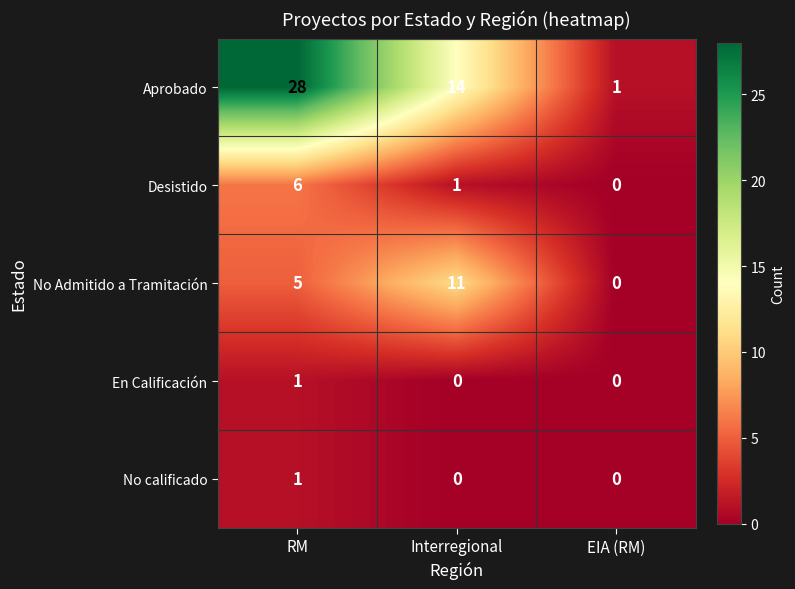

How many No calificado values are between 0 and 1?

3